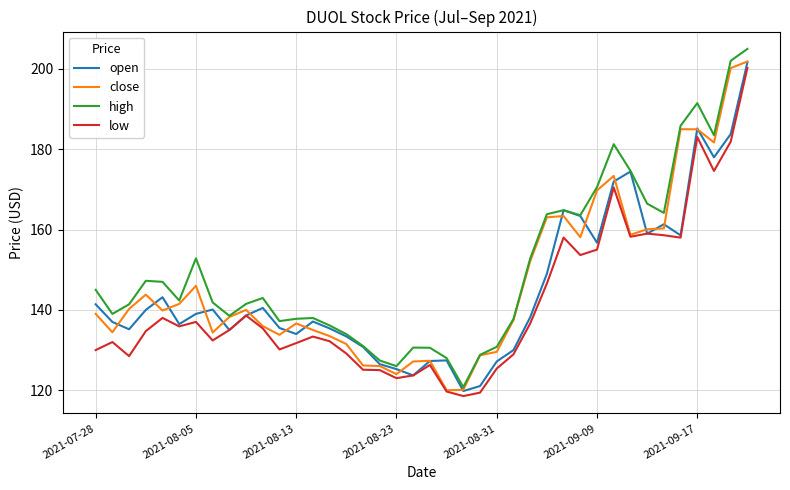

What is the minimum value for low?

118.5